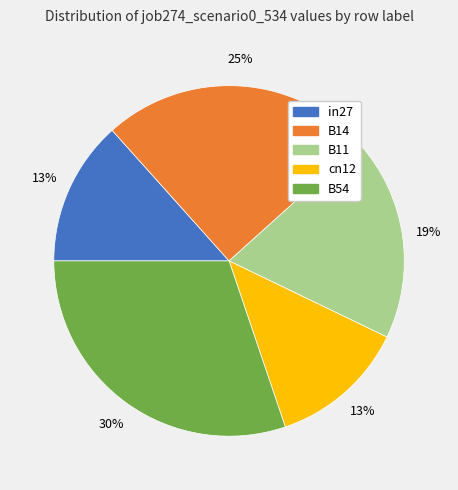

To the nearest percent, what is the average slice percentage?

20%